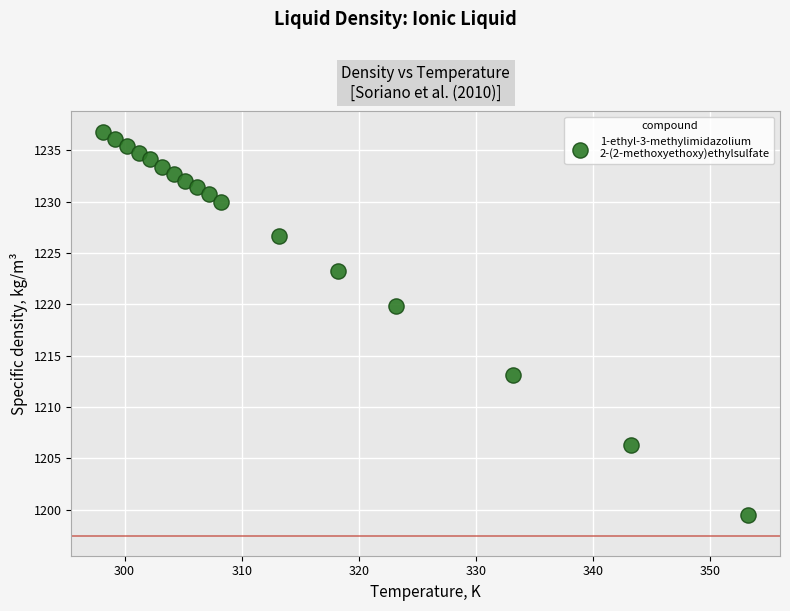

What Y value in the scatter plot is closest to 1218?

1219.8